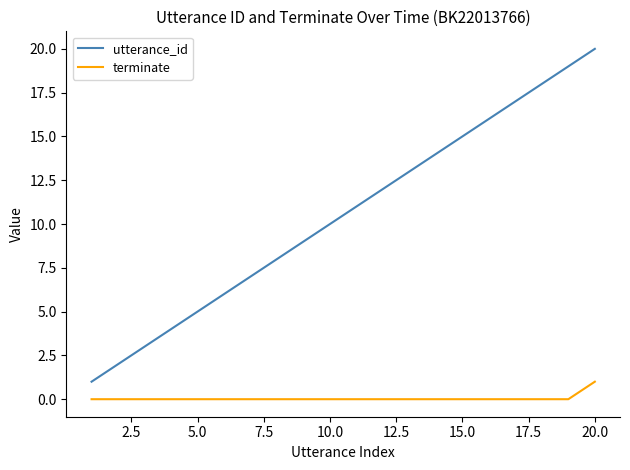

True or false: utterance_id and terminate cross at least once.

False